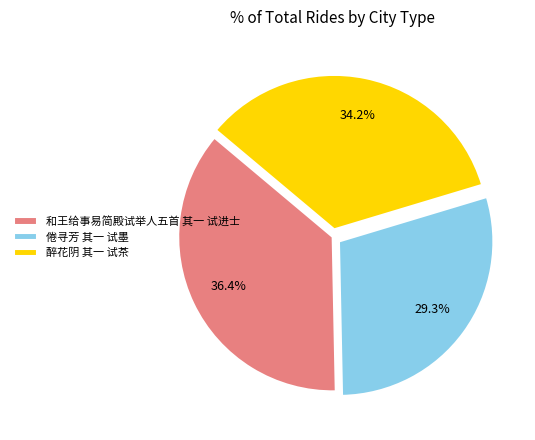

The 和王给事易简殿试举人五首 其一 试进士 slice represents 36% of the pie. True or false?

True